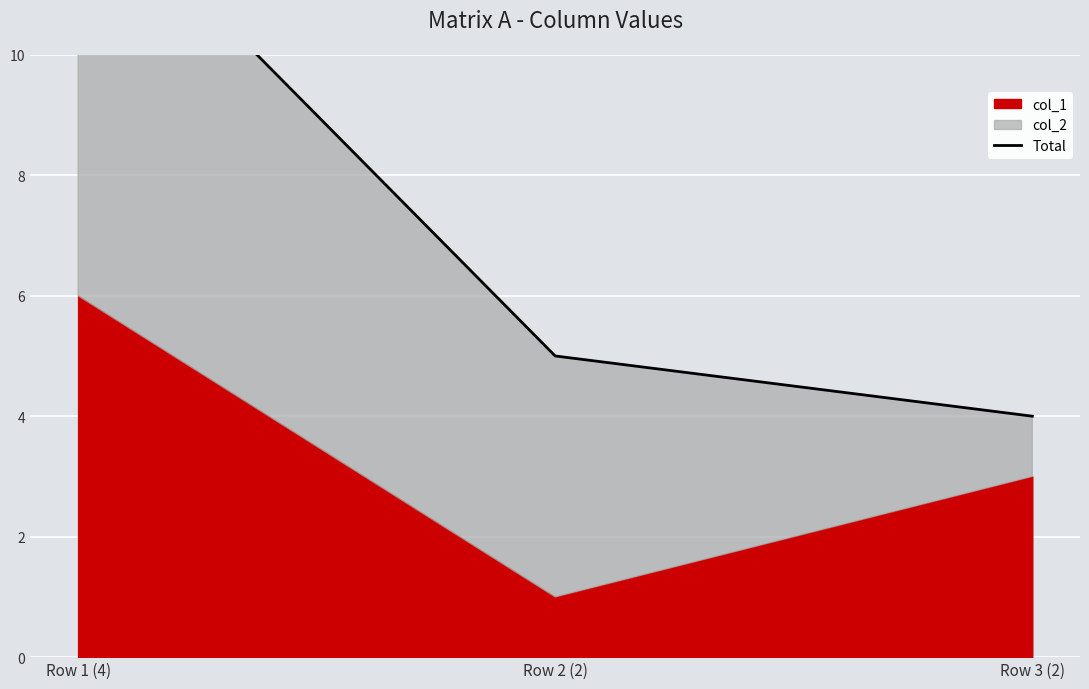

List the labels in order of value, smallest first.

Row 3 (2), Row 2 (2), Row 1 (4)